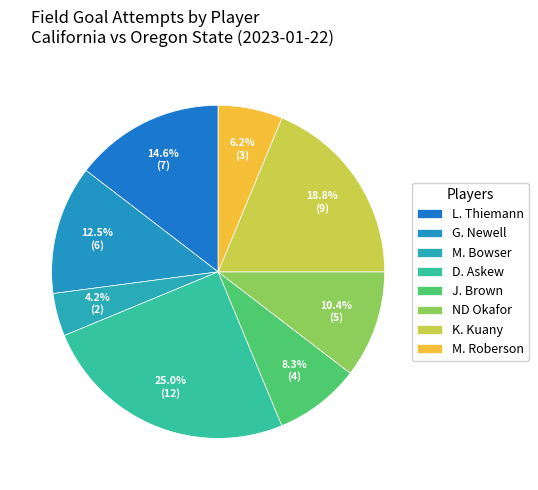

The L. Thiemann slice represents 8% of the pie. True or false?

False